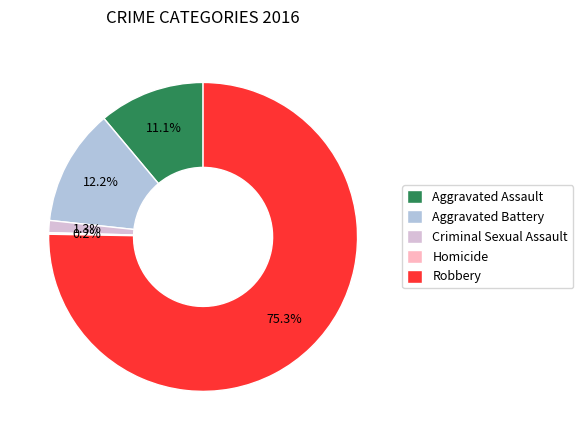

Which slice is the largest?

Robbery